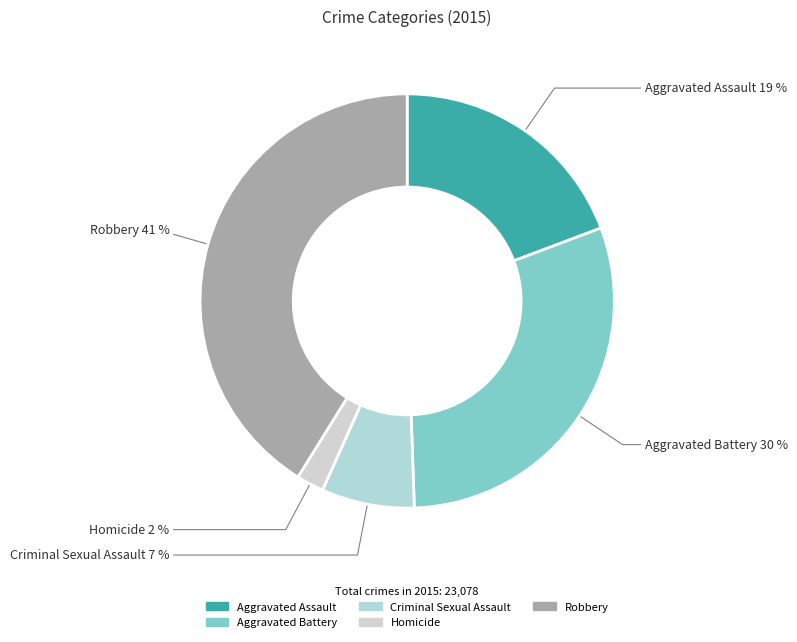

Rank the categories by value from highest to lowest.

Robbery, Aggravated Battery, Aggravated Assault, Criminal Sexual Assault, Homicide